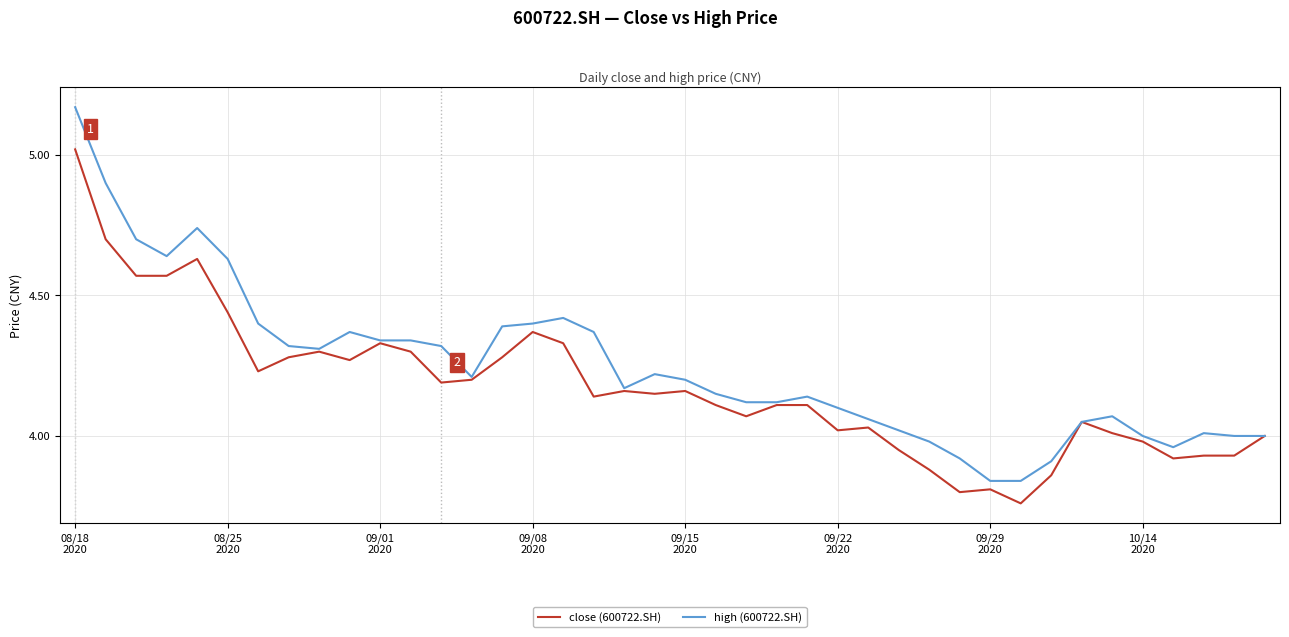

Which series has the largest range (max minus min)?

high (600722.SH)